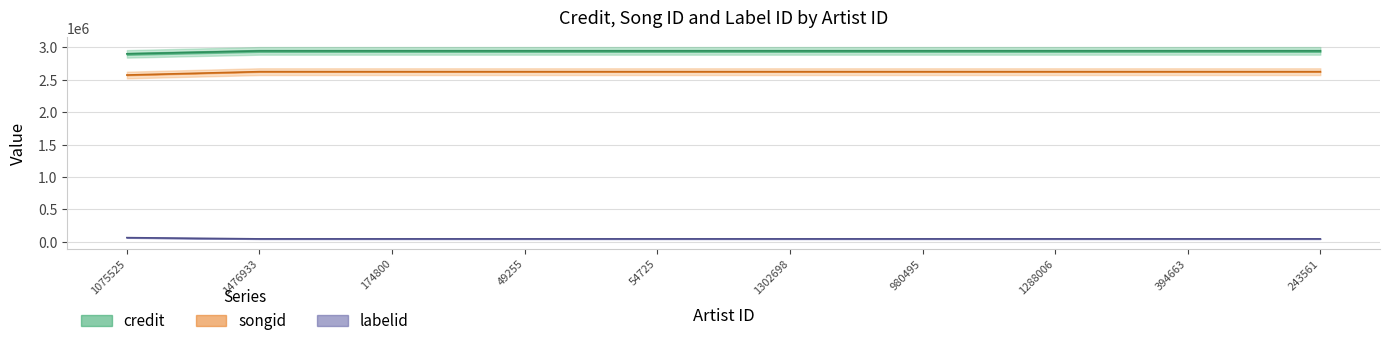

True or false: credit has a value of 2056896 at 980495.

False